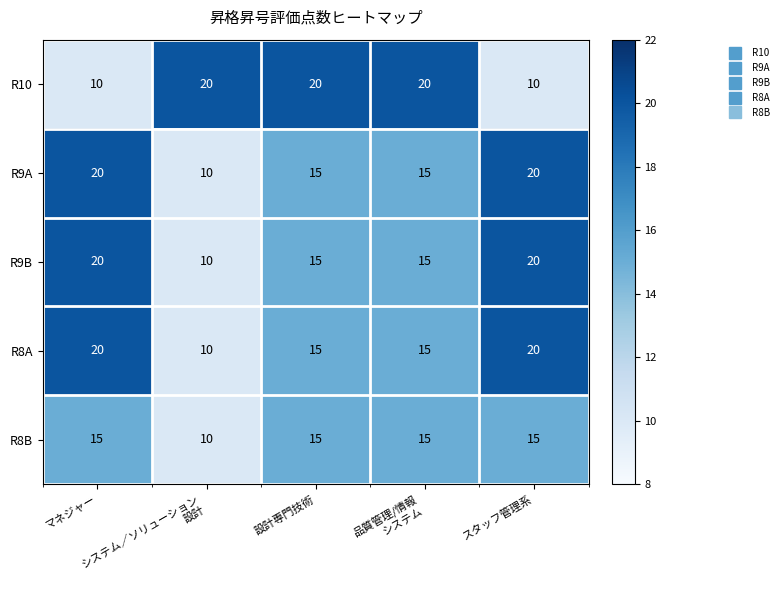

At how many categories does at least one series exceed 17?

5